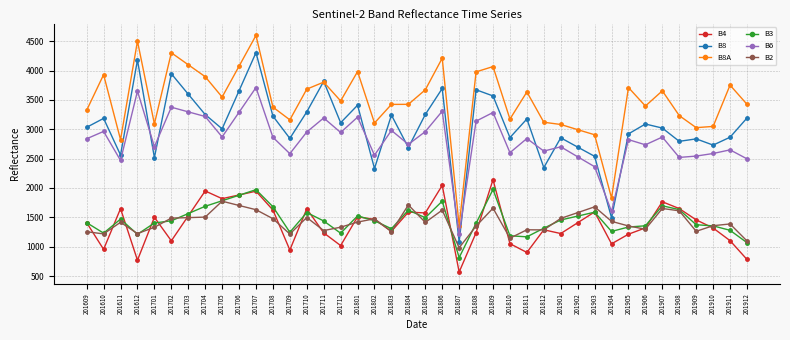

The value of B3 at 201906 is 1356. True or false?

True